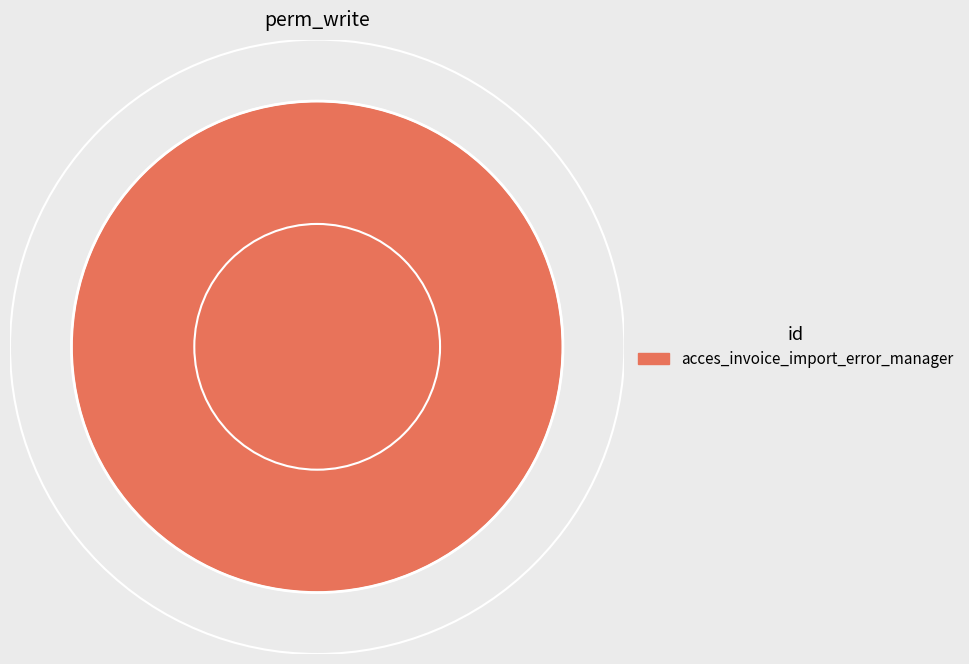

True or false: acces_invoice_import_error_manager accounts for 100% of the total.

True